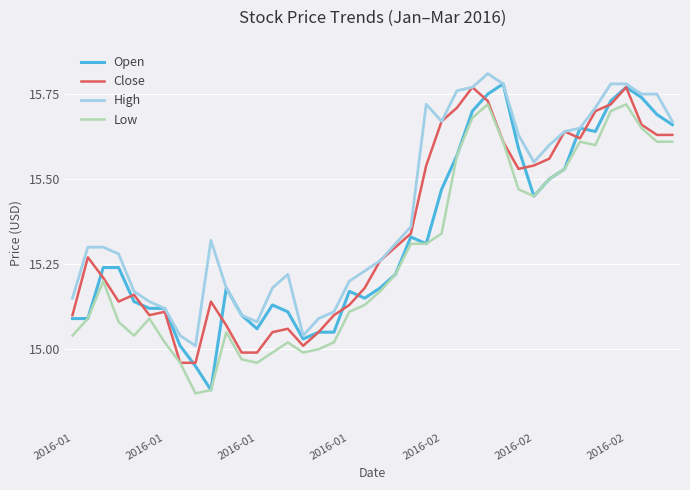

Which series has the largest total across all categories?

High